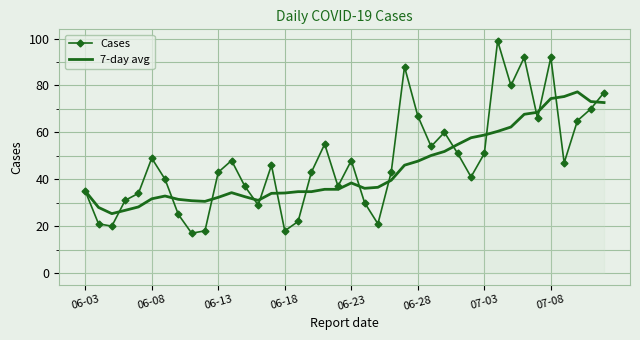

What is the minimum value shown in the chart?

17.0